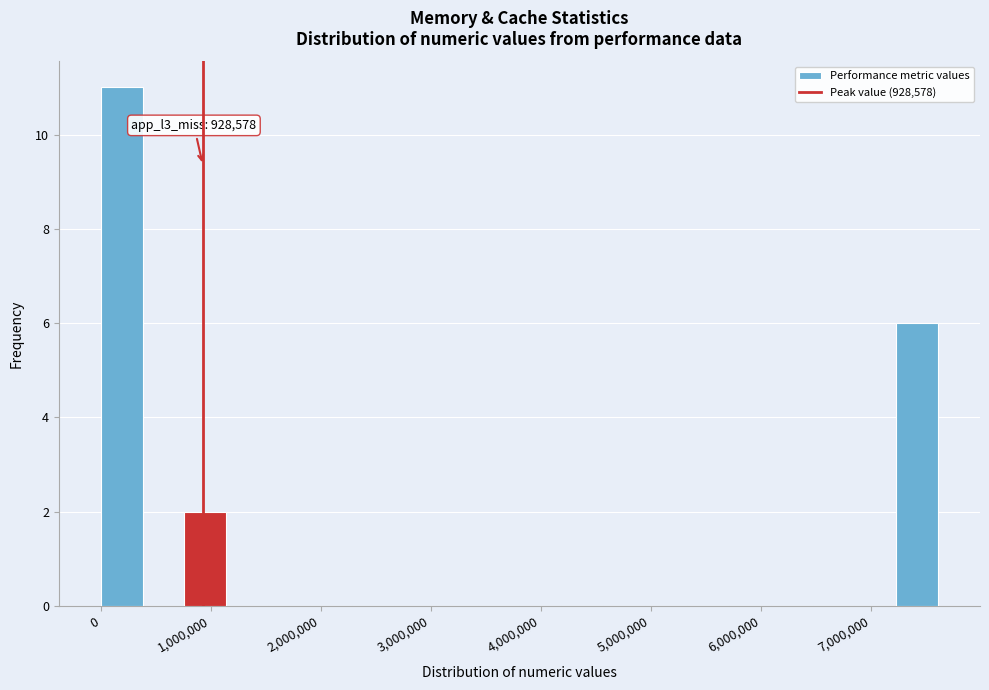

Around what value on the x-axis is the tallest bar? Give the approximate position of its centre, as read against the axis.

200000